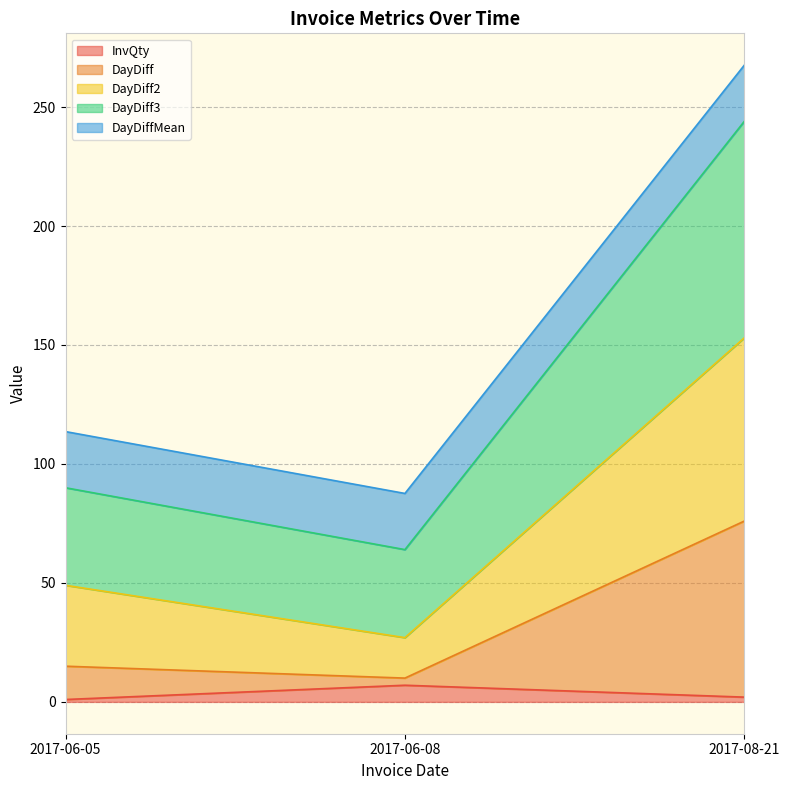

The DayDiff series shows 19 at 2017-06-05. True or false?

False